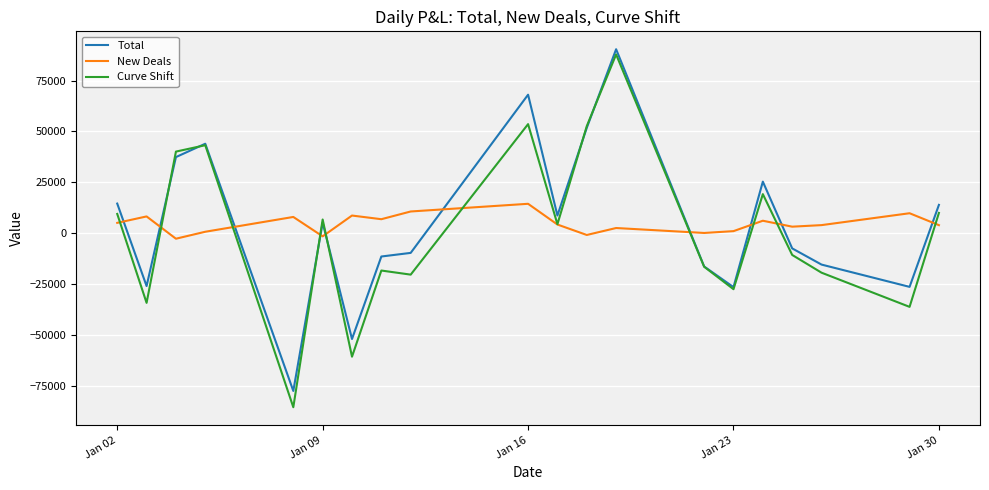

Which series has the largest range (max minus min)?

Curve Shift